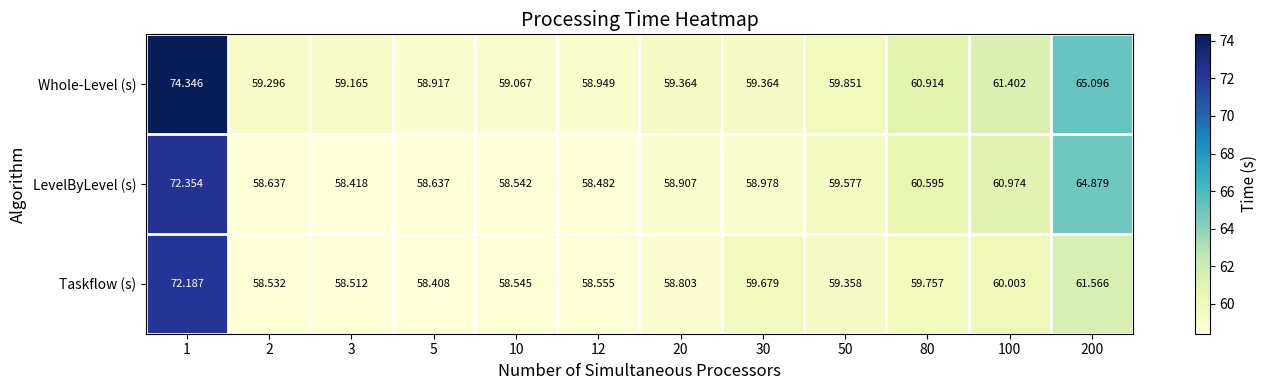

Is the value of Taskflow (s) at 80 greater than the value of LevelByLevel (s) at 30?

Yes